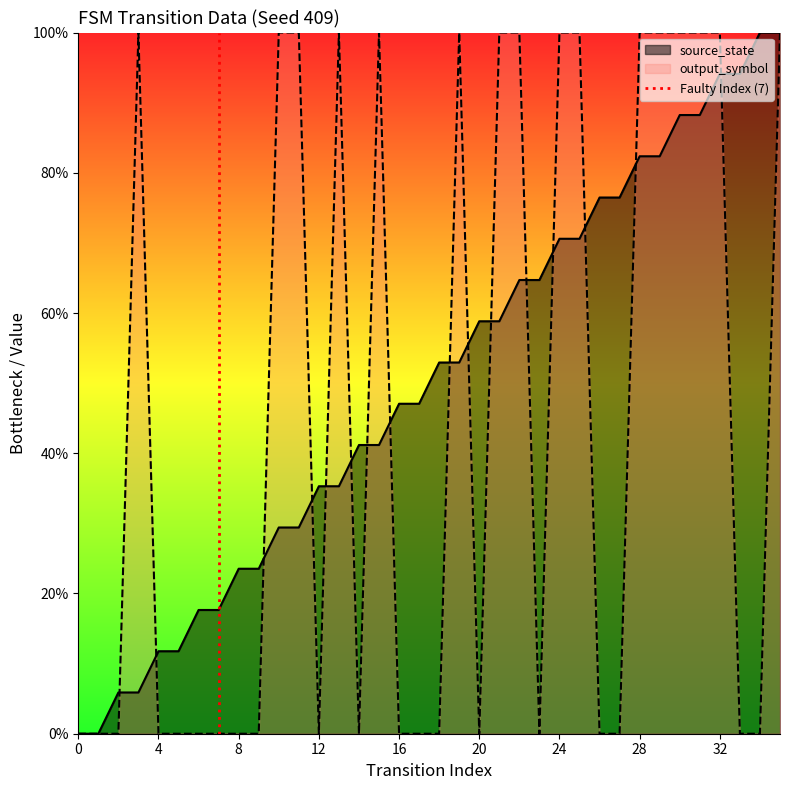

What is the greatest value displayed?

1